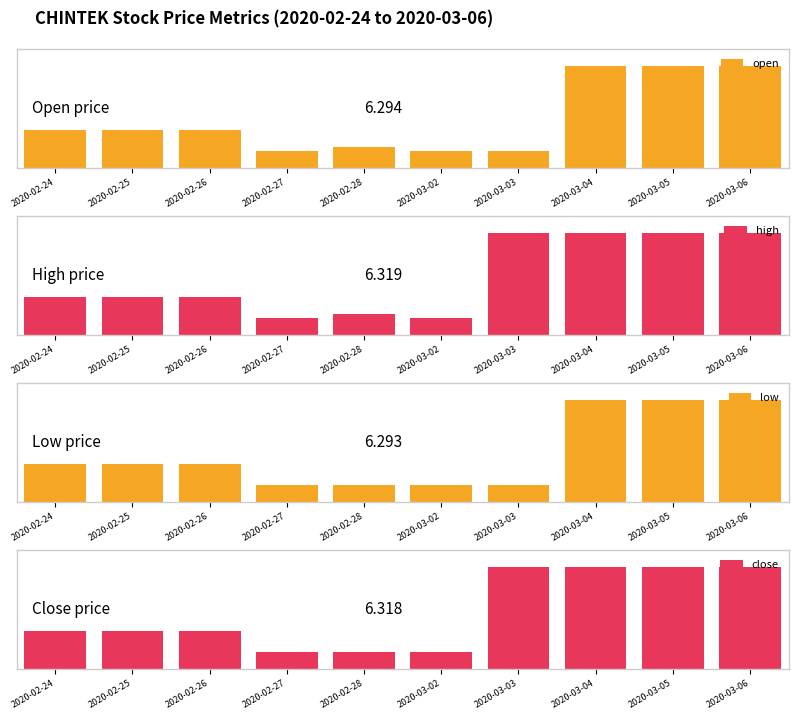

What is the label of the 7th bar from the left?

2020-03-03